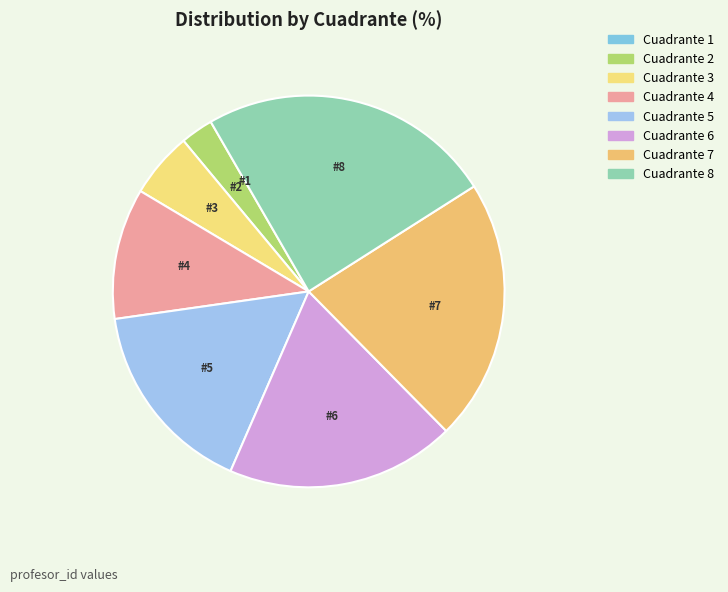

How many segments does this pie chart have?

8